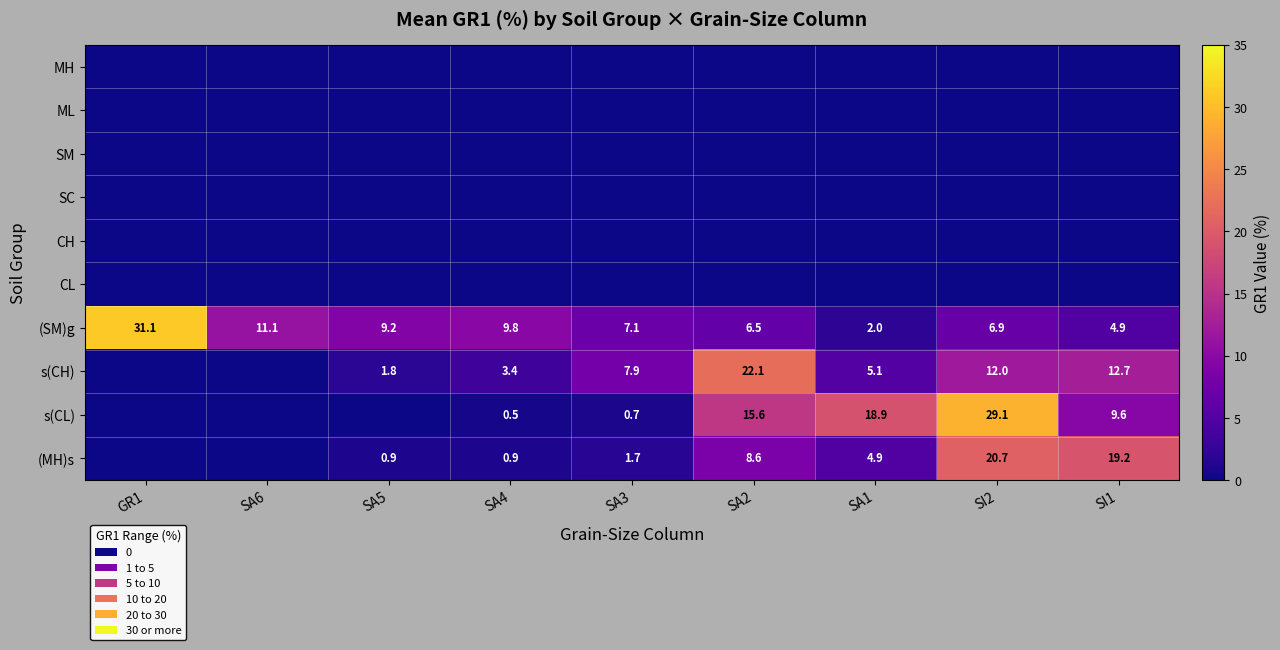

At how many categories does at least one series exceed 17?

5